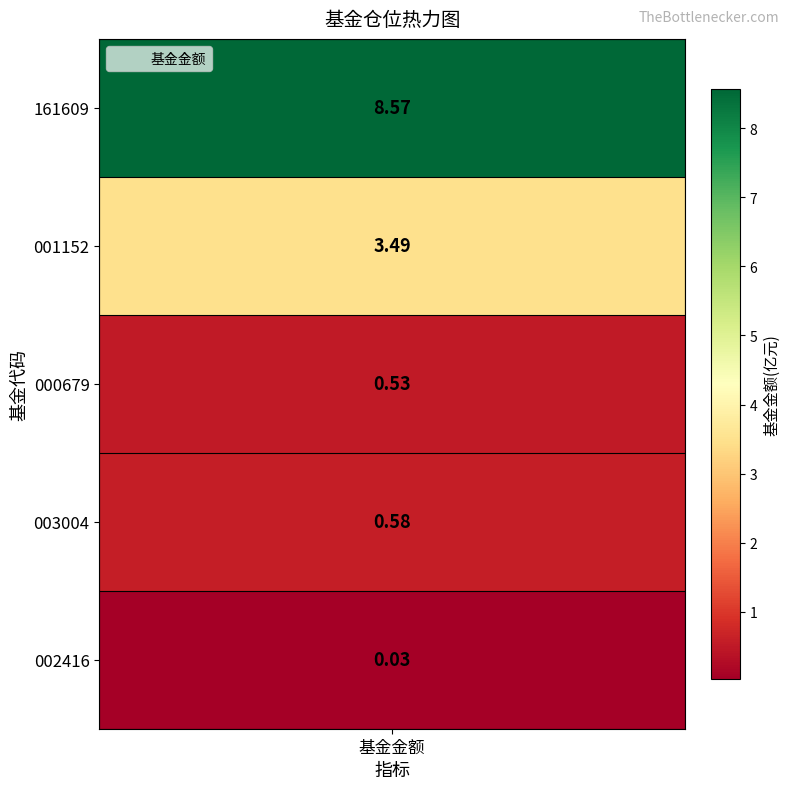

Rank the categories by value from lowest to highest.

4, 2, 3, 1, 0